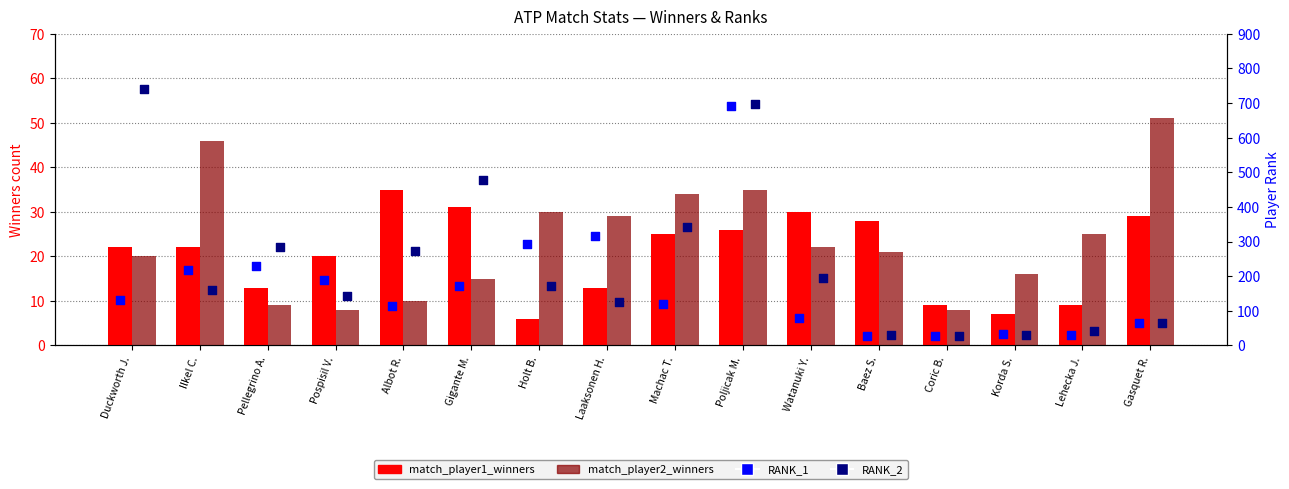

Which series has the widest spread of Y values?

RANK_2